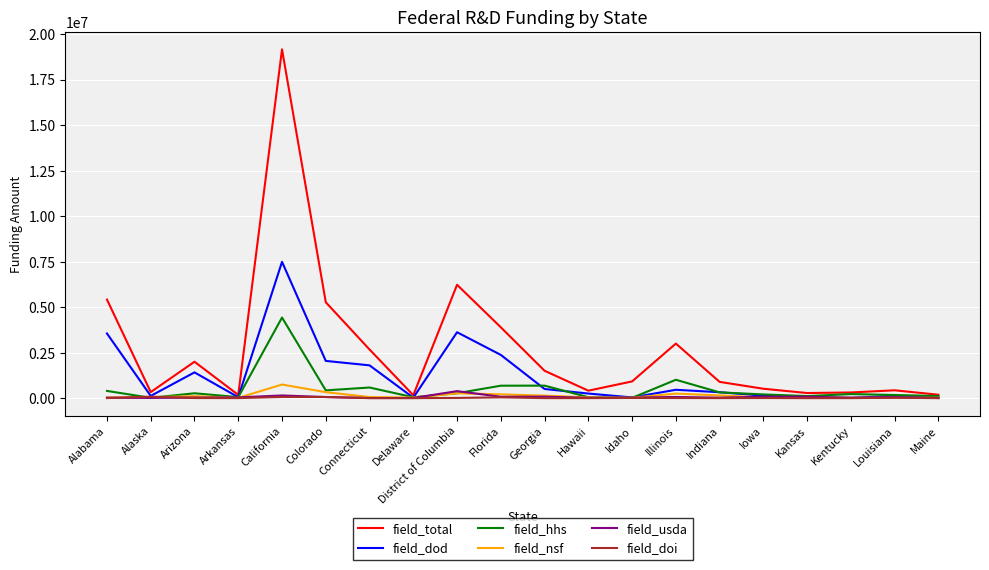

What are all the series names shown in the legend?

field_total, field_dod, field_hhs, field_nsf, field_usda, field_doi